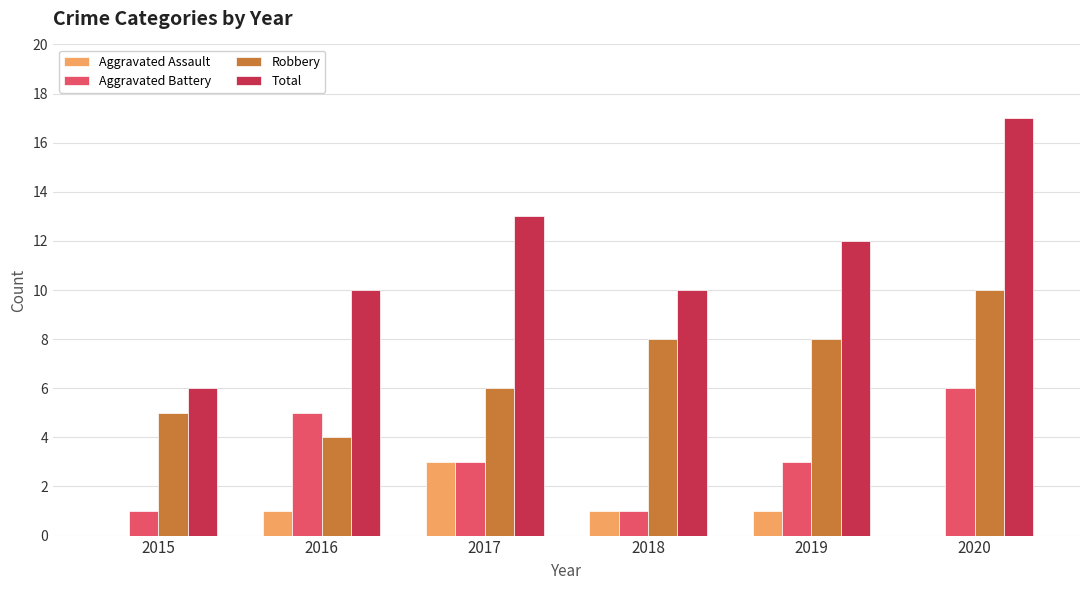

The Robbery series shows 5 at 2015. True or false?

True